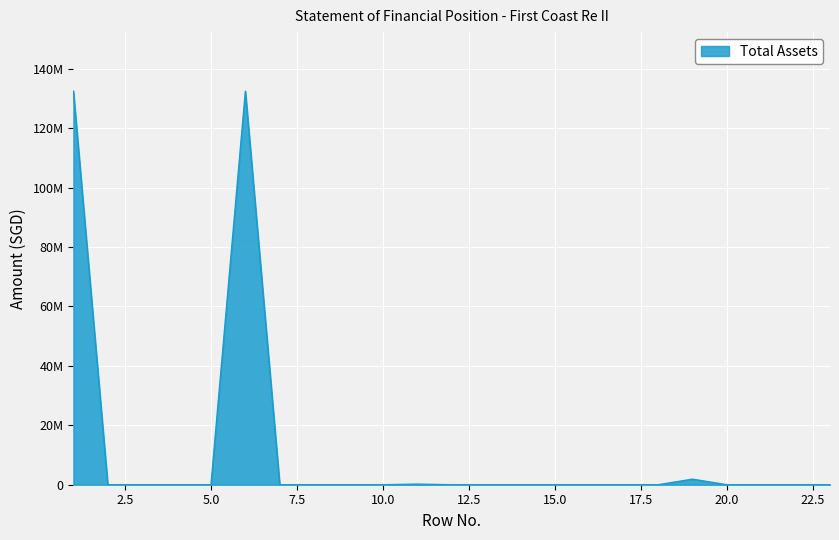

Reading left to right, list all the values displayed in this chart.

132455594	0	0	0	0	132455594	0	0	0	0	211552	0	0	0	0	0	0	0	1874247	0	0	0	0